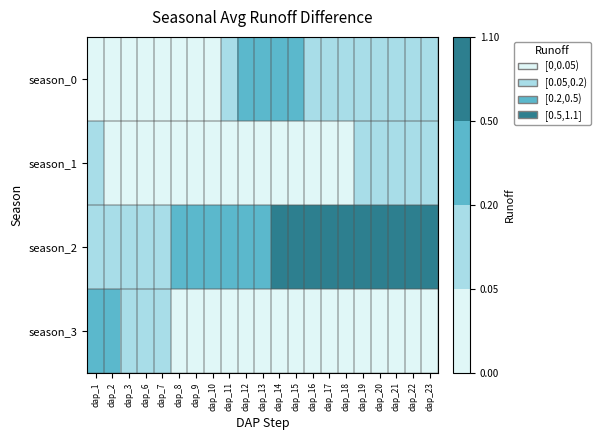

At how many categories does at least one series exceed 1?

2